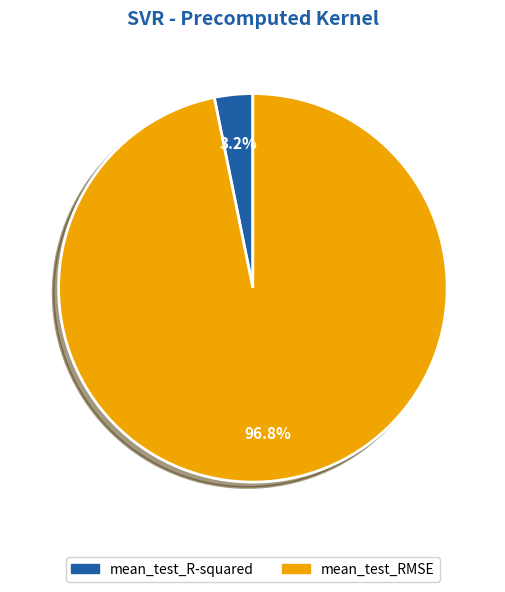

To the nearest percent, what portion does mean_test_RMSE represent?

97%